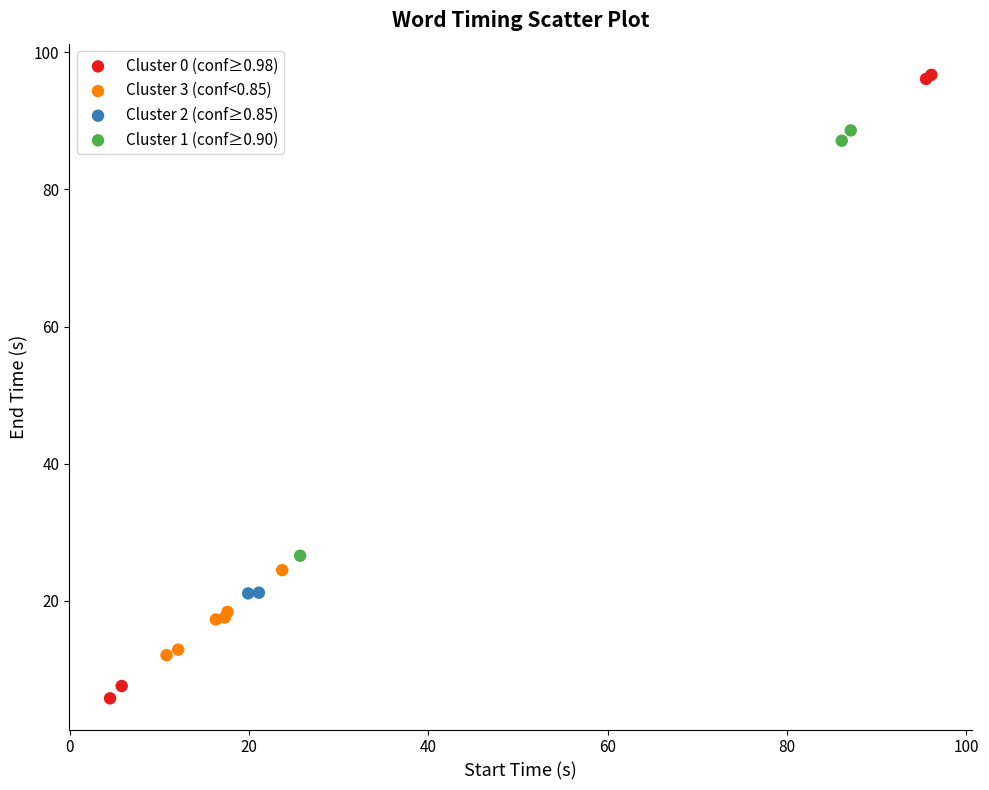

What are all the series names shown in the legend?

Cluster 0 (conf≥0.98), Cluster 3 (conf<0.85), Cluster 2 (conf≥0.85), Cluster 1 (conf≥0.90)